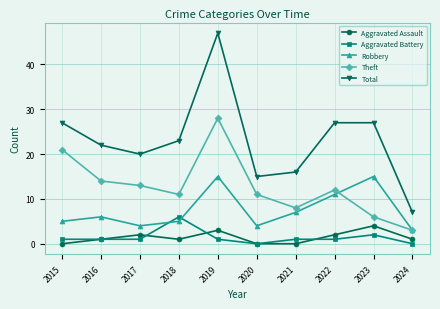

Reading left to right, transcribe all the data shown in this chart.

Aggravated Assault: 2015=0	2016=1	2017=2	2018=1	2019=3	2020=0	2021=0	2022=2	2023=4	2024=1
Aggravated Battery: 2015=1	2016=1	2017=1	2018=6	2019=1	2020=0	2021=1	2022=1	2023=2	2024=0
Robbery: 2015=5	2016=6	2017=4	2018=5	2019=15	2020=4	2021=7	2022=11	2023=15	2024=3
Theft: 2015=21	2016=14	2017=13	2018=11	2019=28	2020=11	2021=8	2022=12	2023=6	2024=3
Total: 2015=27	2016=22	2017=20	2018=23	2019=47	2020=15	2021=16	2022=27	2023=27	2024=7